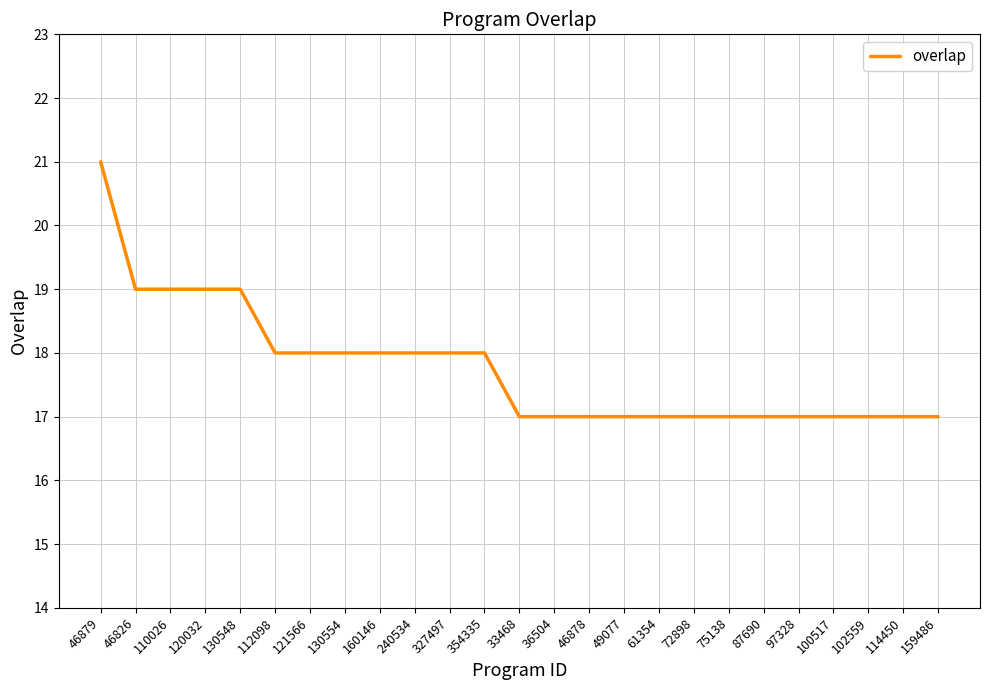

What is the difference between the second highest and minimum values?

2